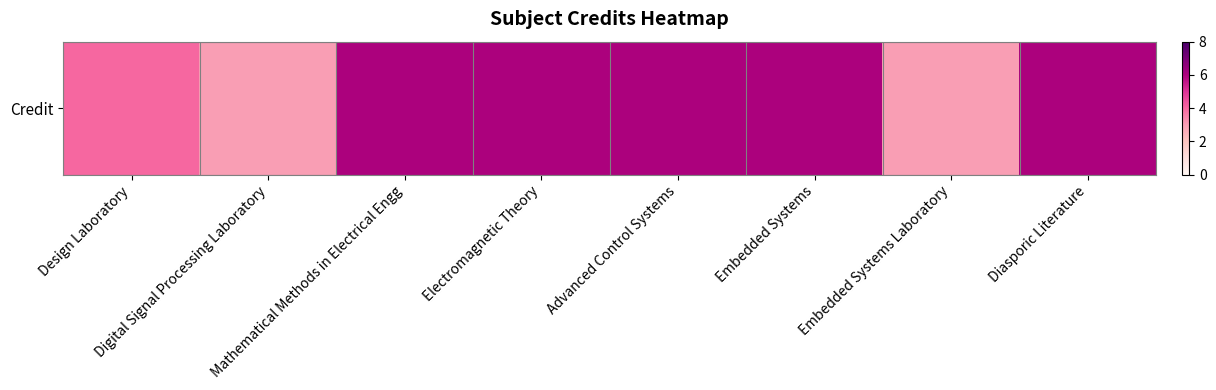

Rank the categories by value from lowest to highest.

Digital Signal Processing Laboratory, Embedded Systems Laboratory, Design Laboratory, Mathematical Methods in Electrical Engg, Electromagnetic Theory, Advanced Control Systems, Embedded Systems, Diasporic Literature